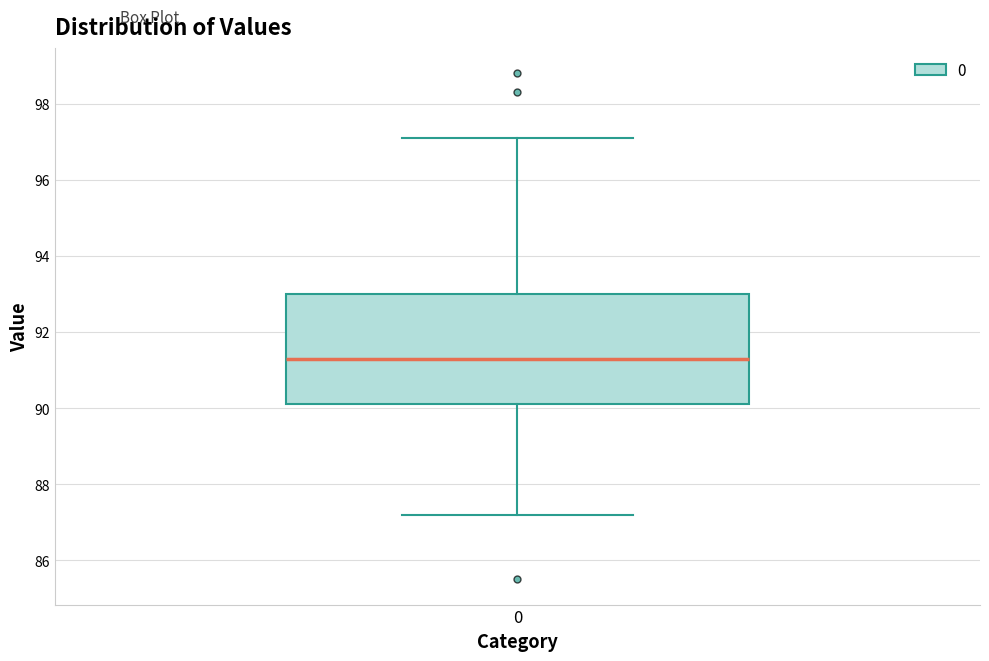

Where does the median line of the box at x = 0 sit on the y-axis? The values are not printed on the chart, so give them approximately, as read against the axis.

91.4